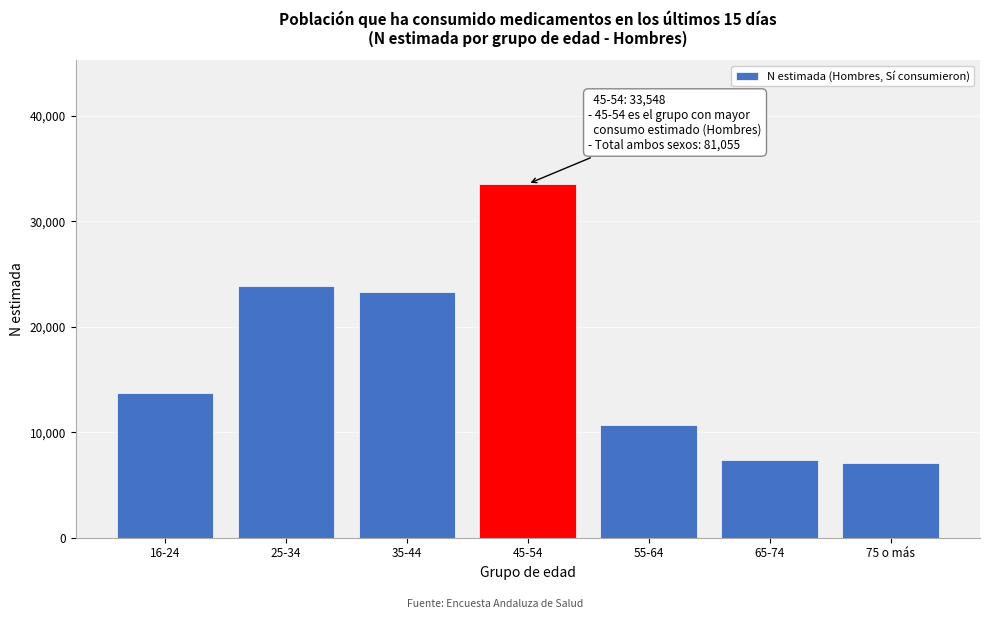

Reading left to right, extract all data points from this chart.

16-24=13689	25-34=23884	35-44=23320	45-54=33548	55-64=10644	65-74=7356	75 o más=7104